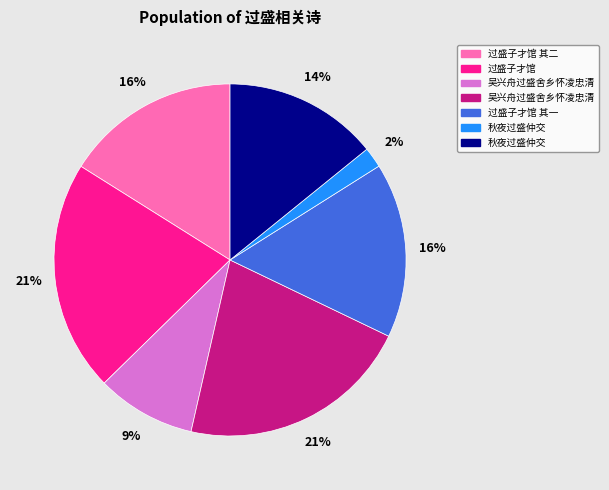

Is there a majority slice in this chart?

No